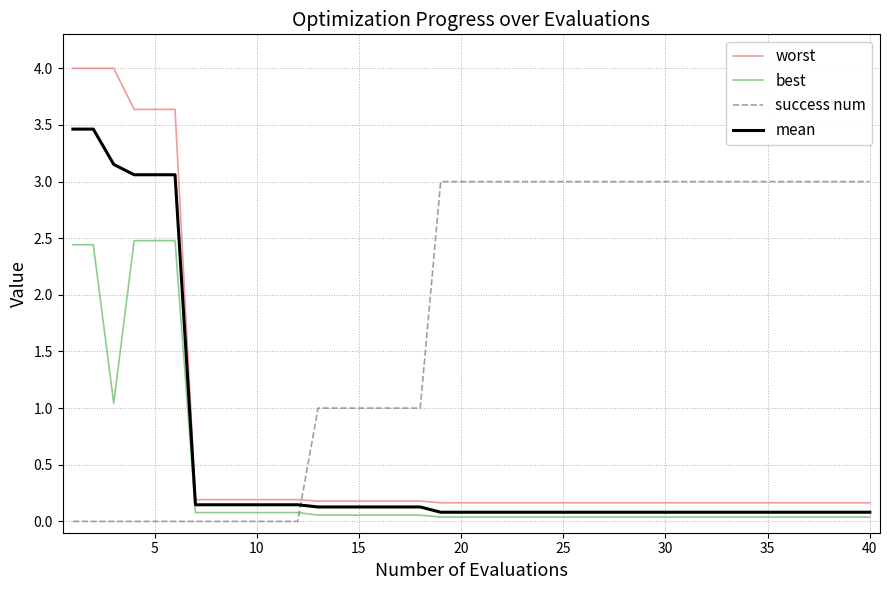

True or false: mean and worst cross at least once.

False